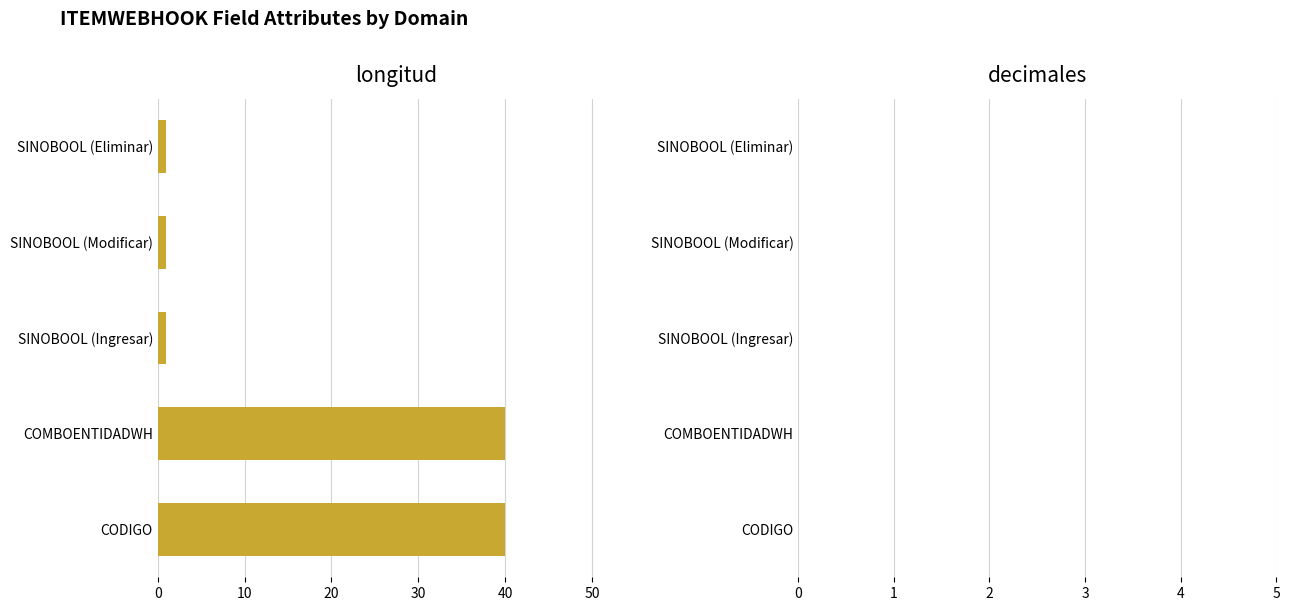

What is the maximum value shown in the chart?

40